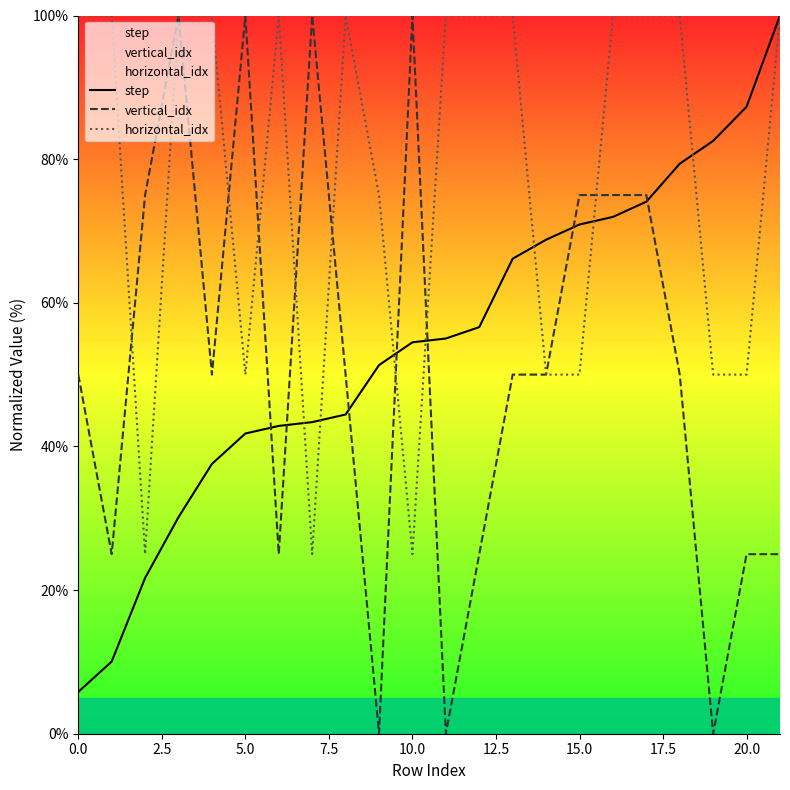

The horizontal_idx series shows 50.0 at 5.0. True or false?

True